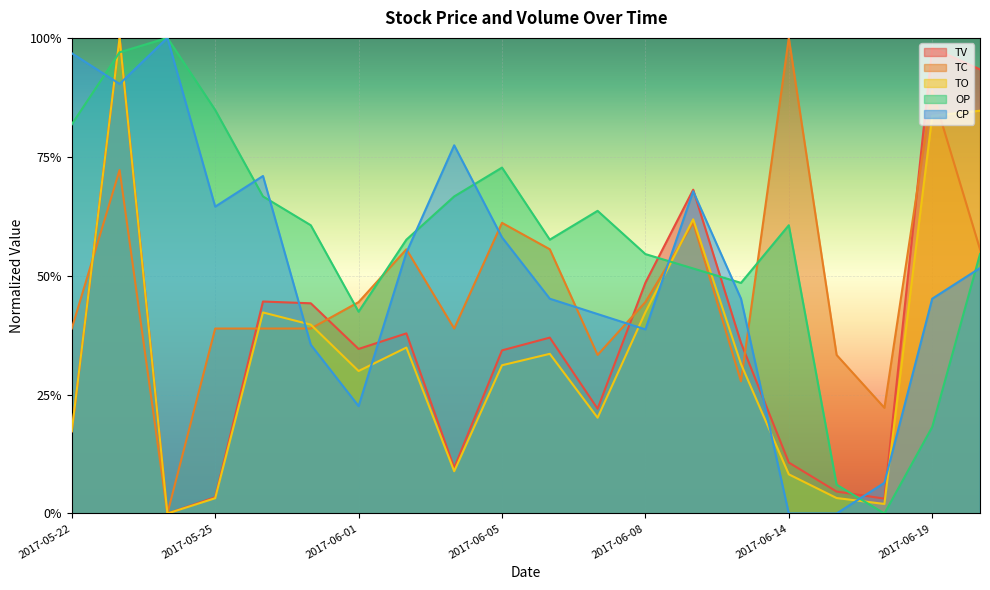

What are all the series names shown in the legend?

TV, TC, TO, OP, CP